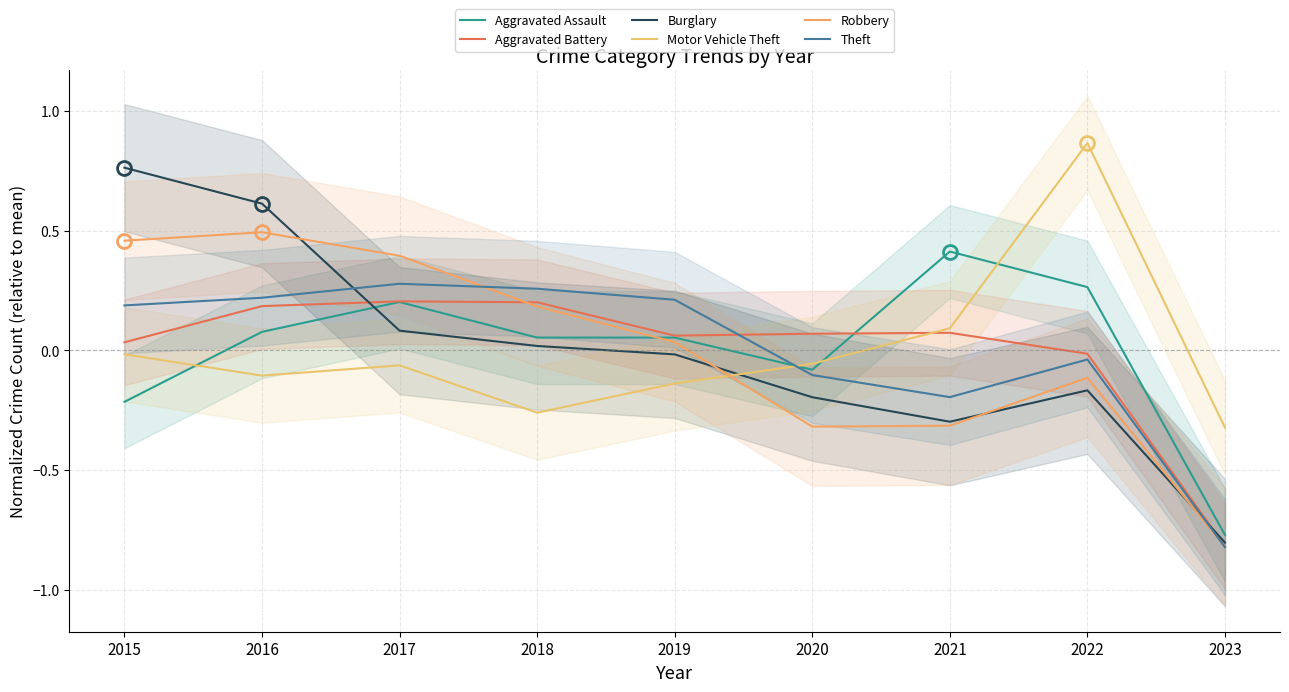

How many intersections are there between Theft and Motor Vehicle Theft?

1